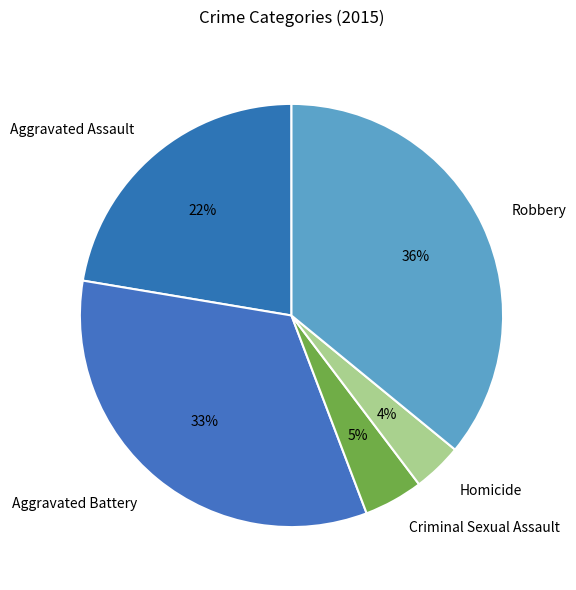

How many segments does this pie chart have?

5